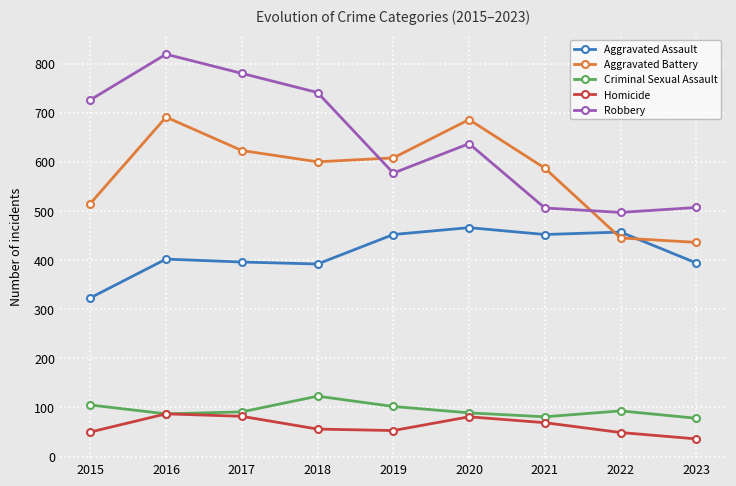

What are all the series names shown in the legend?

Aggravated Assault, Aggravated Battery, Criminal Sexual Assault, Homicide, Robbery